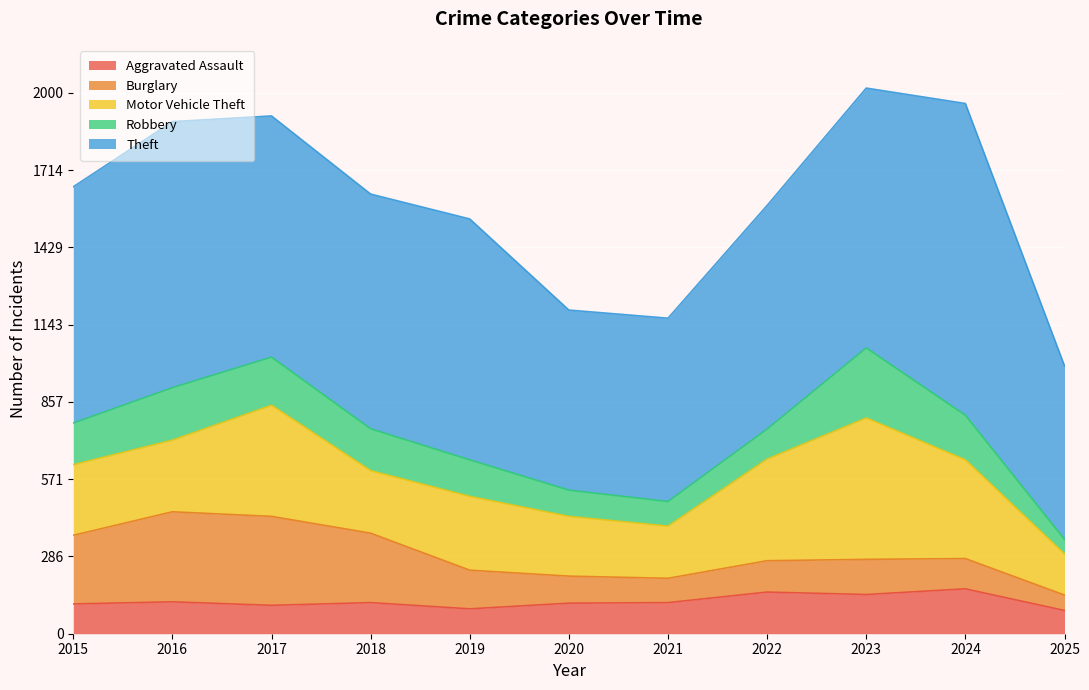

Where is Theft nearest to the value 897?

2017